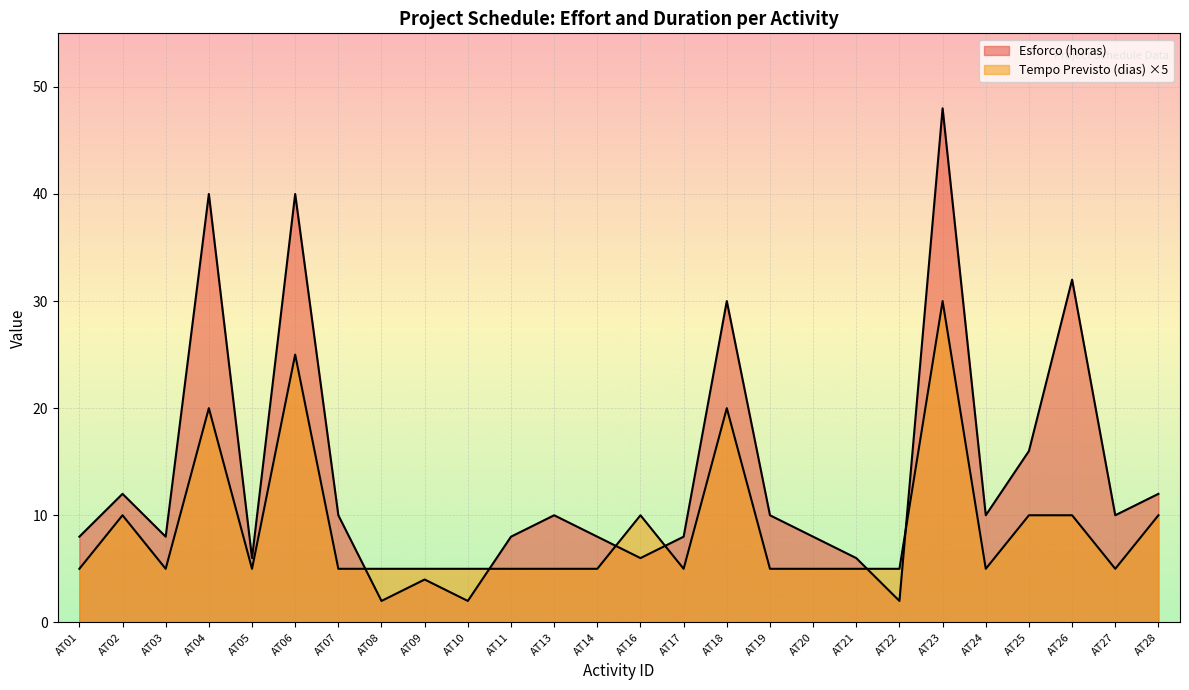

At which category is the sum across all series the highest?

AT23